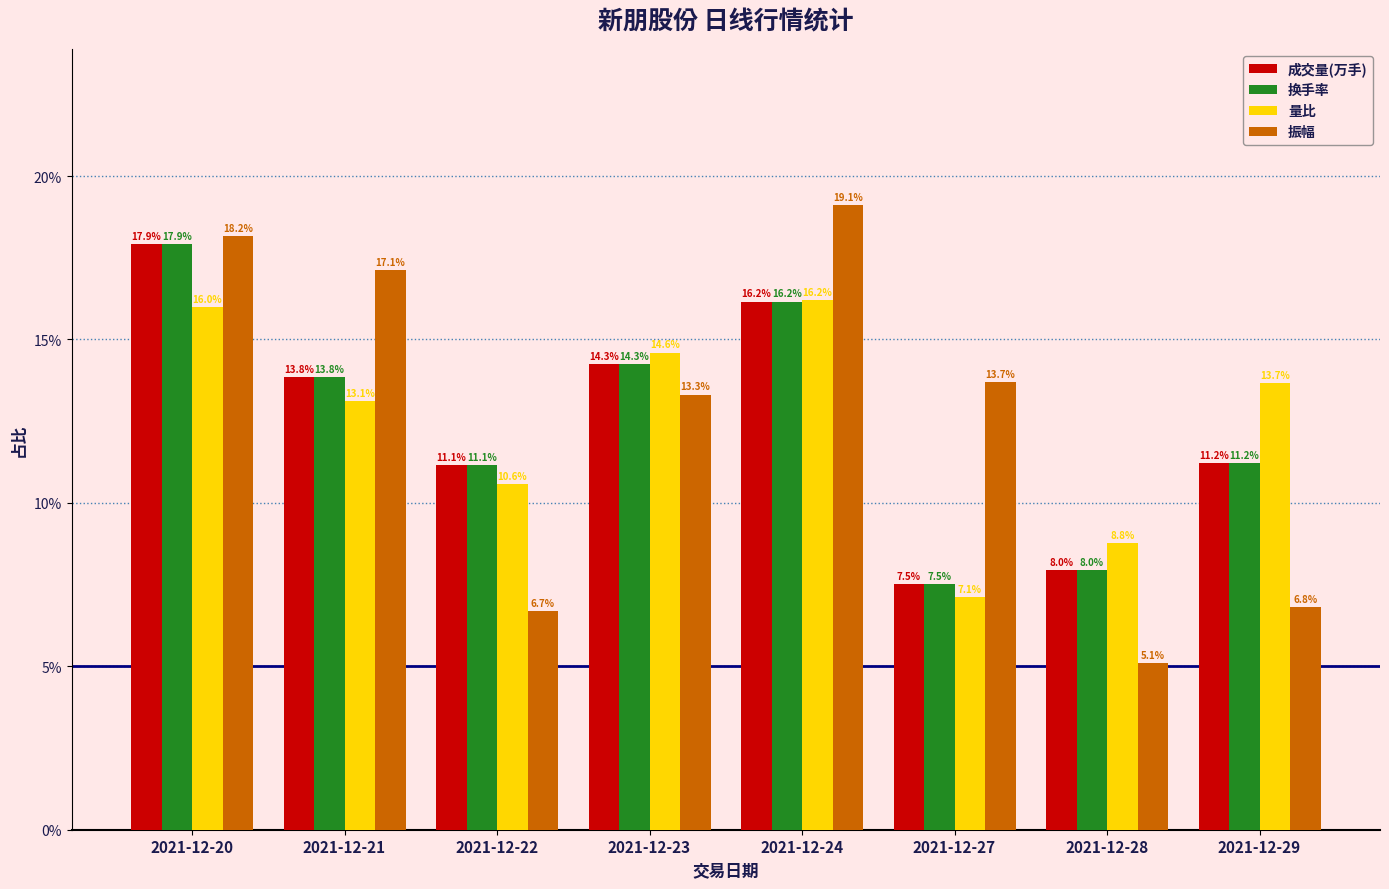

What is the total value across all series at 2021-12-22?

0.4